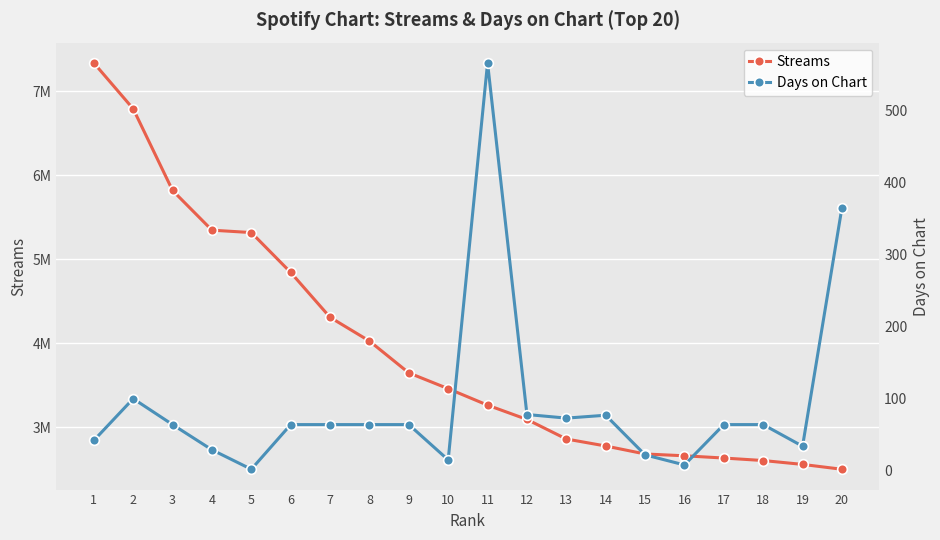

List the labels in order of Days on Chart value, smallest first.

5, 16, 10, 15, 4, 19, 1, 3, 6, 7, 8, 9, 17, 18, 13, 14, 12, 2, 20, 11